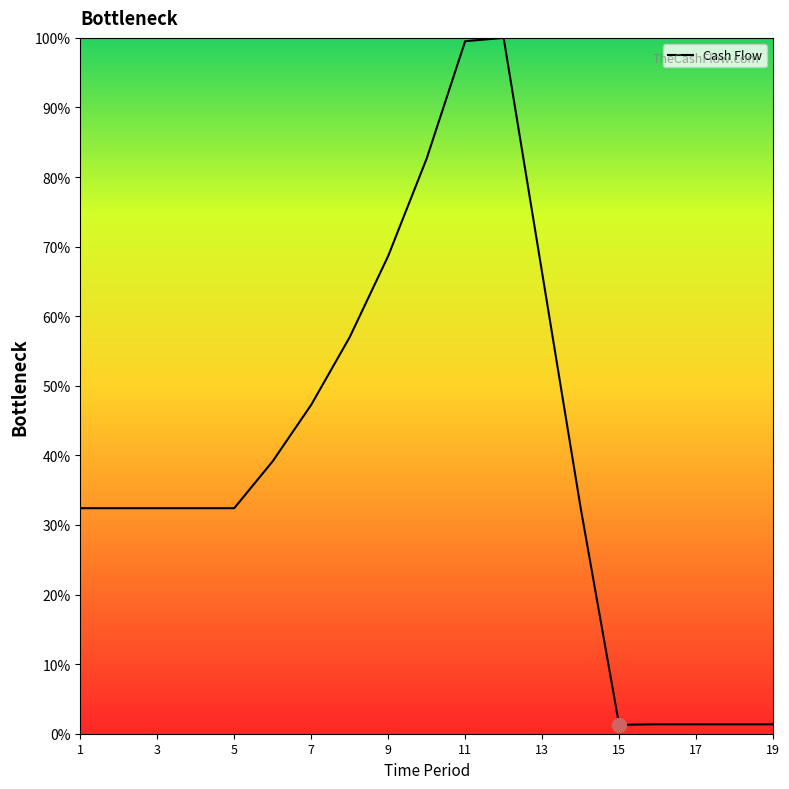

What is the minimum value shown in the chart?

1.3